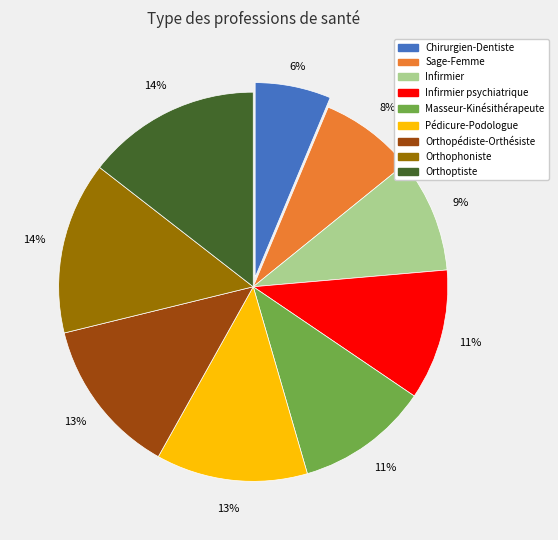

Is it true that Pédicure-Podologue is 13% of the pie?

True